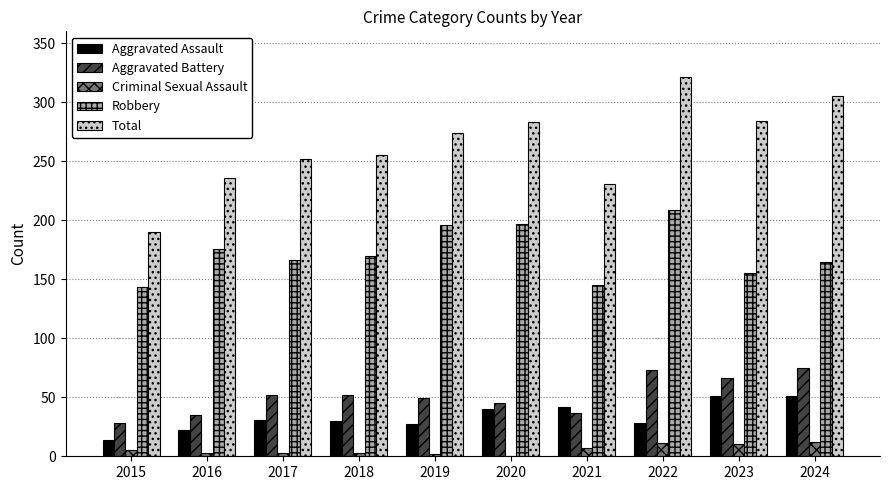

What is the sum of all Total values?

2631